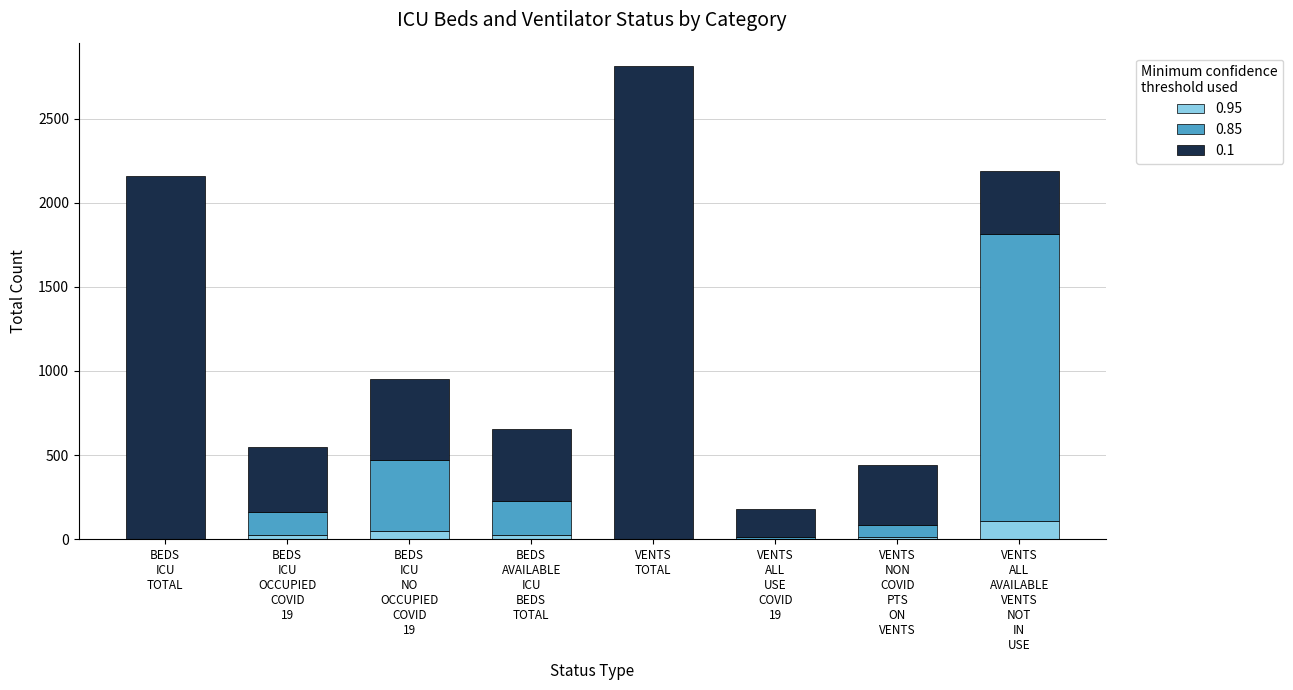

What is the maximum value for 0.95?

109.5